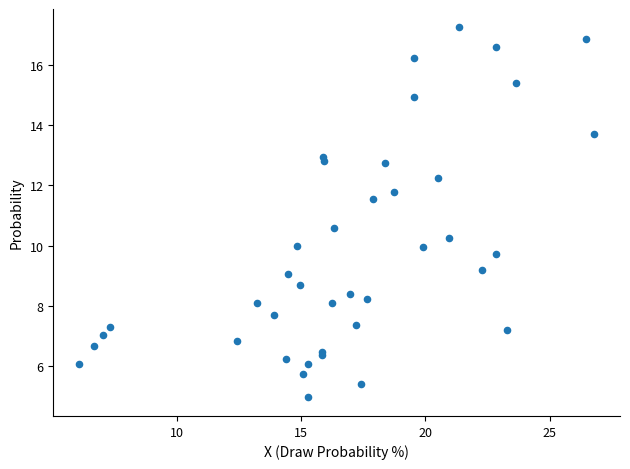

What Y value in the scatter plot is closest to 11?

10.6